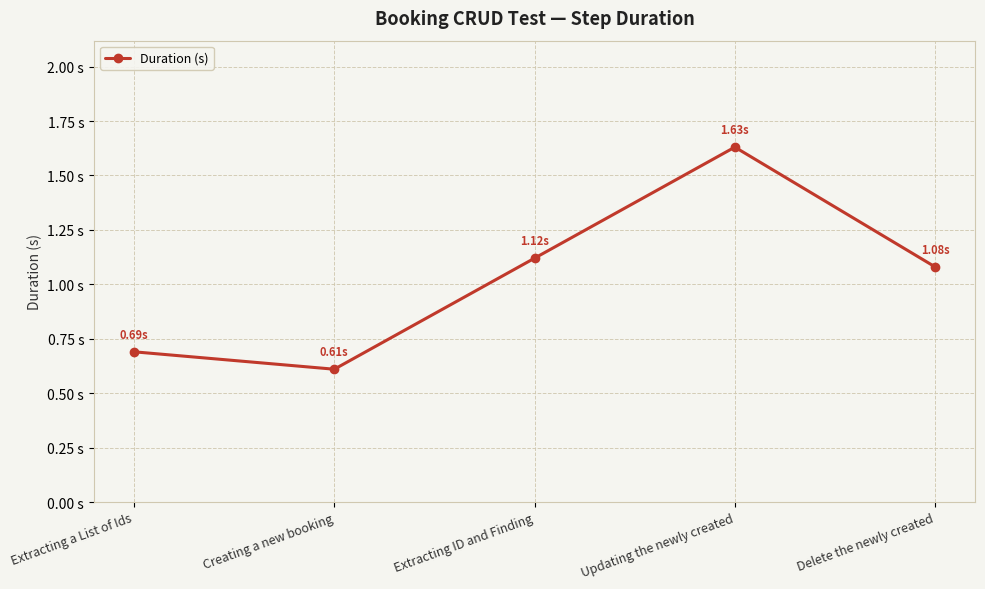

Reading left to right, transcribe all the data shown in this chart.

Extracting a List of Ids=0.7	Creating a new booking=0.6	Extracting ID and Finding=1.1	Updating the newly created=1.6	Delete the newly created=1.1